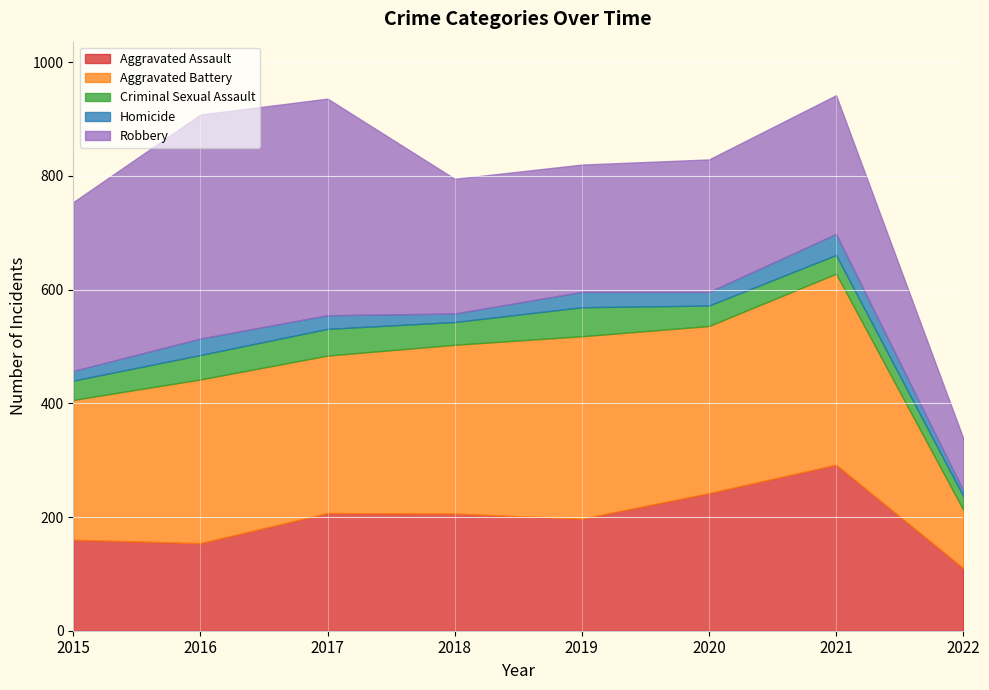

Which category has the highest value in the Aggravated Assault series?

2021